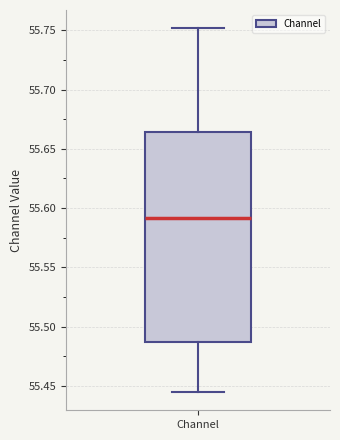

Read this box plot against the y-axis: the position of the median line, the range covered by the box, and the ends of both whiskers. The values are not printed on the chart, so give them approximately, as read against the axis.

median 55.590, box 55.485 to 55.665, whiskers 55.445 to 55.750